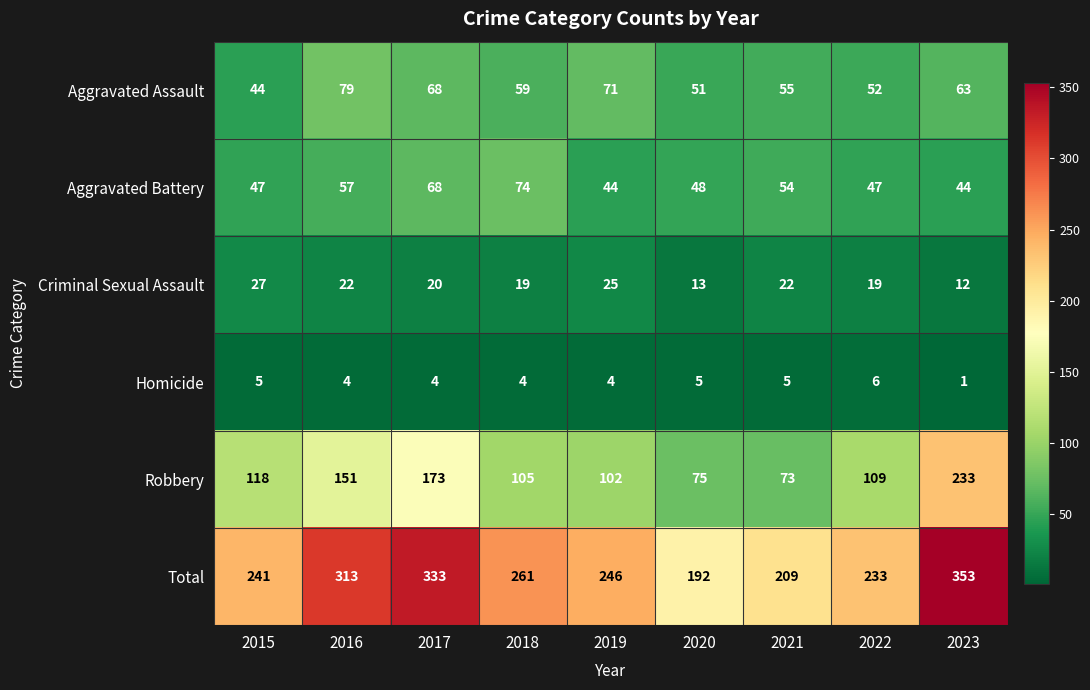

What is the maximum value shown in the chart?

353